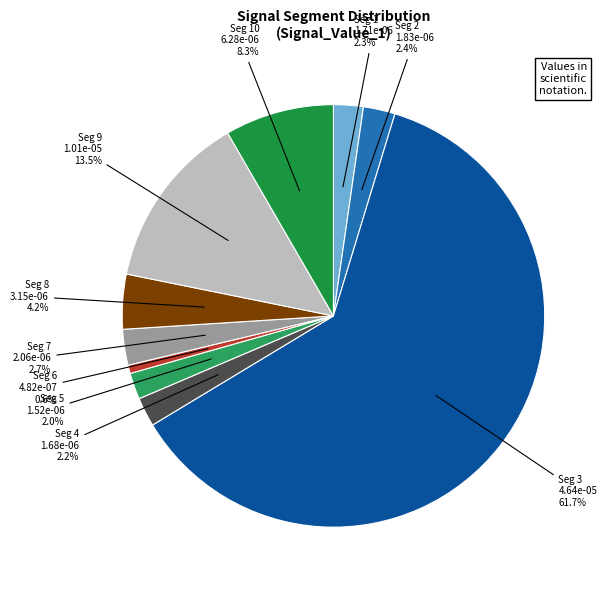

Between Seg 1 and Seg 6, which is larger?

Seg 1